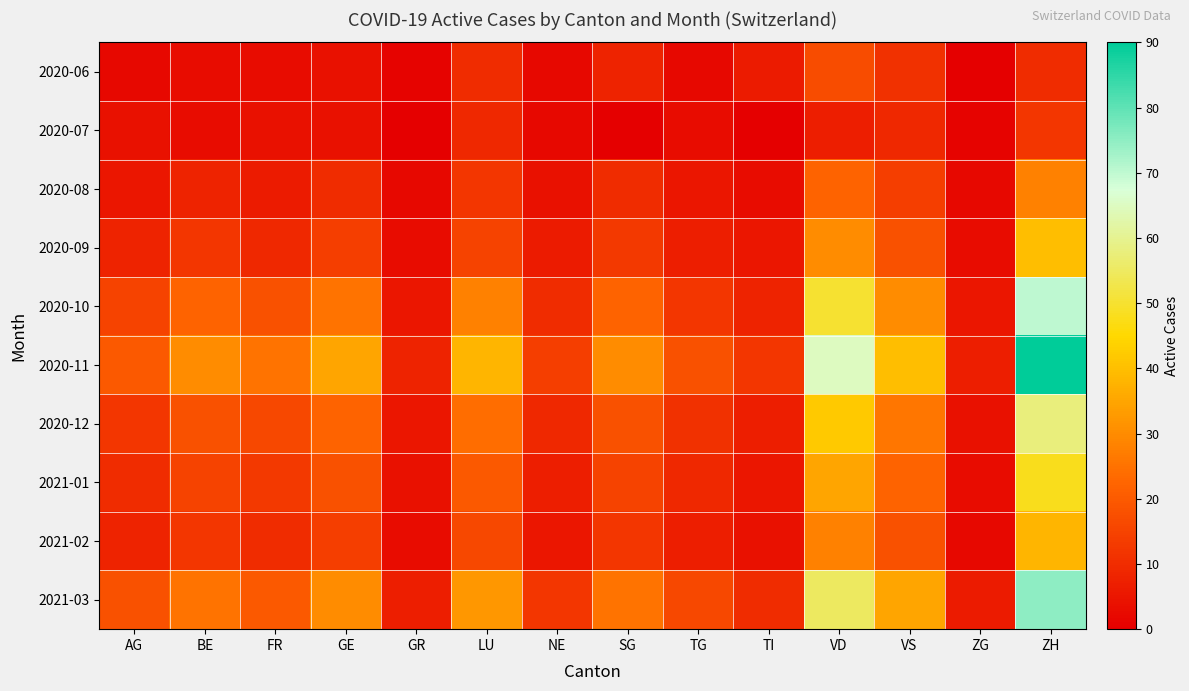

Reading left to right, extract all data points from this chart.

2020-06: AG=2	BE=3	FR=3	GE=4	GR=1	LU=10	NE=2	SG=8	TG=2	TI=6	VD=17	VS=11	ZG=0	ZH=10
2020-07: AG=4	BE=3	FR=4	GE=4	GR=0	LU=9	NE=2	SG=0	TG=3	TI=0	VD=7	VS=9	ZG=1	ZH=12
2020-08: AG=5	BE=8	FR=6	GE=10	GR=2	LU=12	NE=4	SG=10	TG=5	TI=3	VD=22	VS=14	ZG=2	ZH=28
2020-09: AG=8	BE=12	FR=9	GE=14	GR=3	LU=15	NE=6	SG=13	TG=7	TI=5	VD=30	VS=18	ZG=3	ZH=40
2020-10: AG=15	BE=22	FR=18	GE=25	GR=5	LU=28	NE=10	SG=22	TG=12	TI=8	VD=50	VS=30	ZG=5	ZH=70
2020-11: AG=20	BE=30	FR=25	GE=35	GR=8	LU=38	NE=14	SG=30	TG=18	TI=12	VD=65	VS=40	ZG=7	ZH=90
2020-12: AG=12	BE=18	FR=16	GE=22	GR=5	LU=24	NE=9	SG=18	TG=11	TI=7	VD=42	VS=26	ZG=4	ZH=58
2021-01: AG=10	BE=15	FR=13	GE=18	GR=4	LU=20	NE=7	SG=15	TG=9	TI=5	VD=35	VS=22	ZG=3	ZH=48
2021-02: AG=8	BE=12	FR=10	GE=14	GR=3	LU=16	NE=5	SG=12	TG=7	TI=4	VD=28	VS=18	ZG=2	ZH=38
2021-03: AG=18	BE=25	FR=20	GE=30	GR=7	LU=32	NE=12	SG=25	TG=16	TI=10	VD=55	VS=35	ZG=6	ZH=75